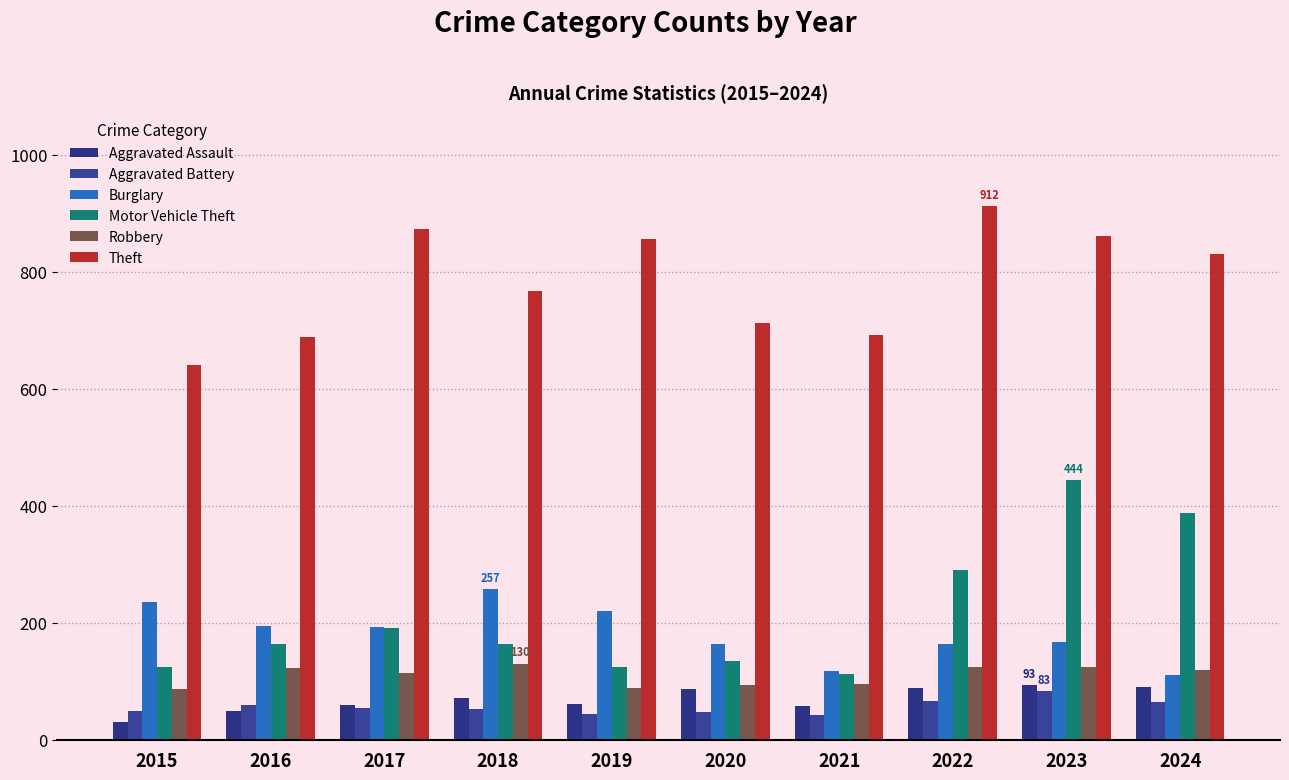

What is the value of the Burglary bar at the 10th from the left?

110